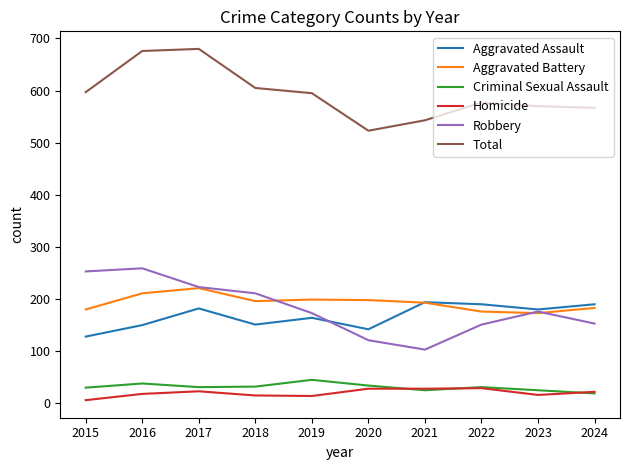

The Robbery series shows 211 at 2018. True or false?

True